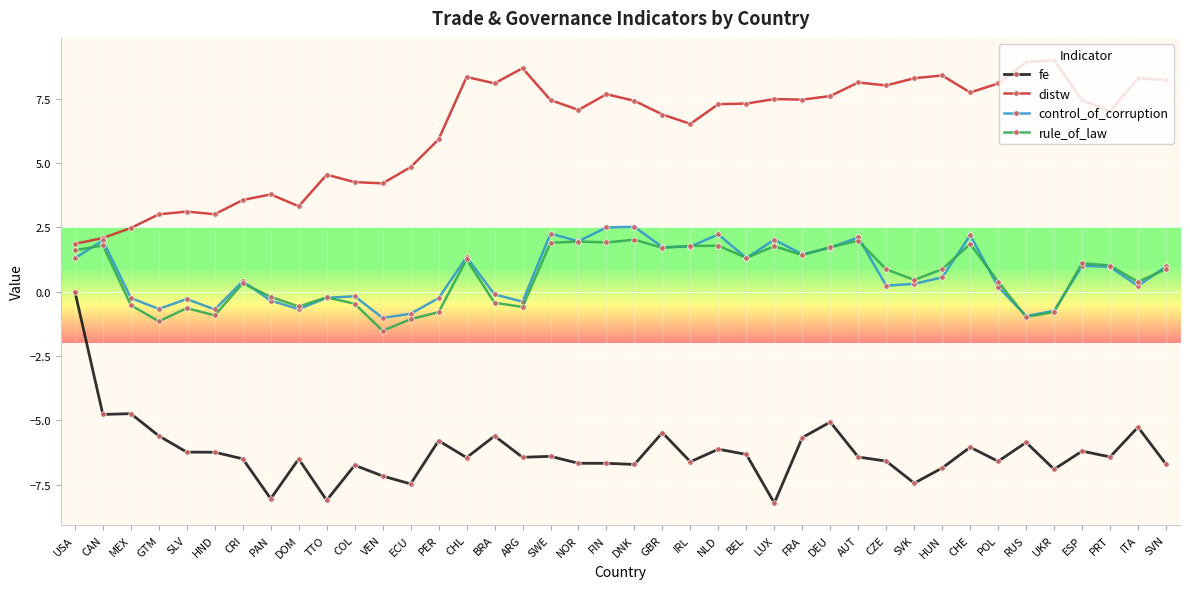

How many data points in rule_of_law are less than 0?

15